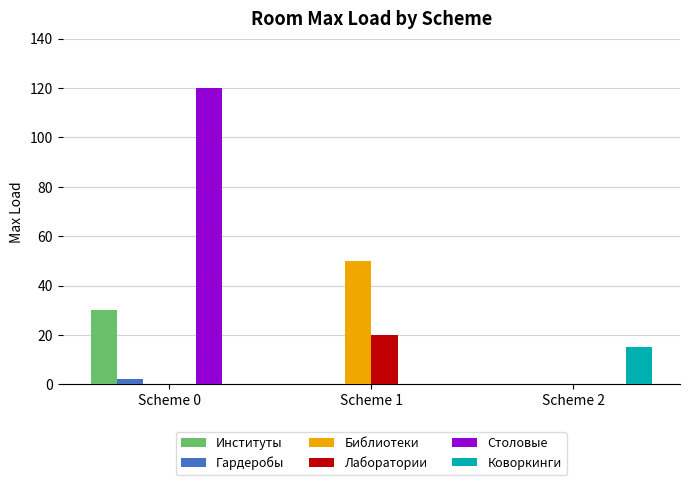

What is the sum of the Гардеробы values at Scheme 0 and Scheme 2?

2